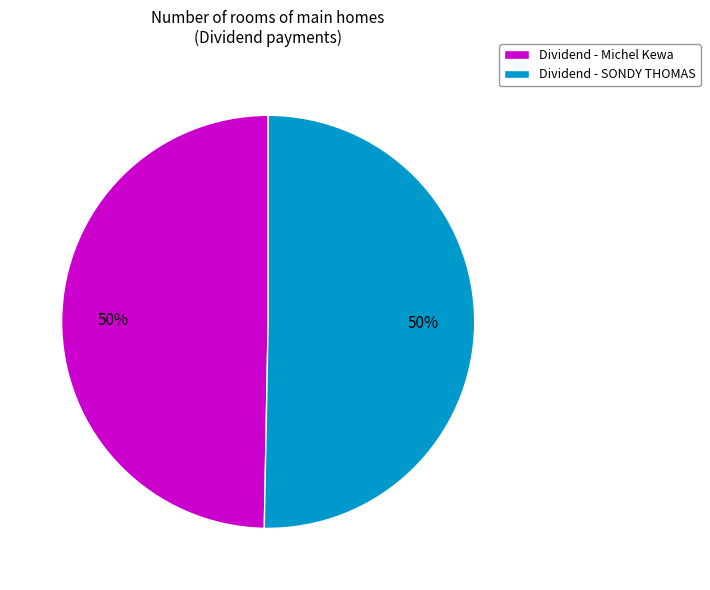

To the nearest percent, what is the combined percentage of Dividend - Michel Kewa and Dividend - SONDY THOMAS?

100%